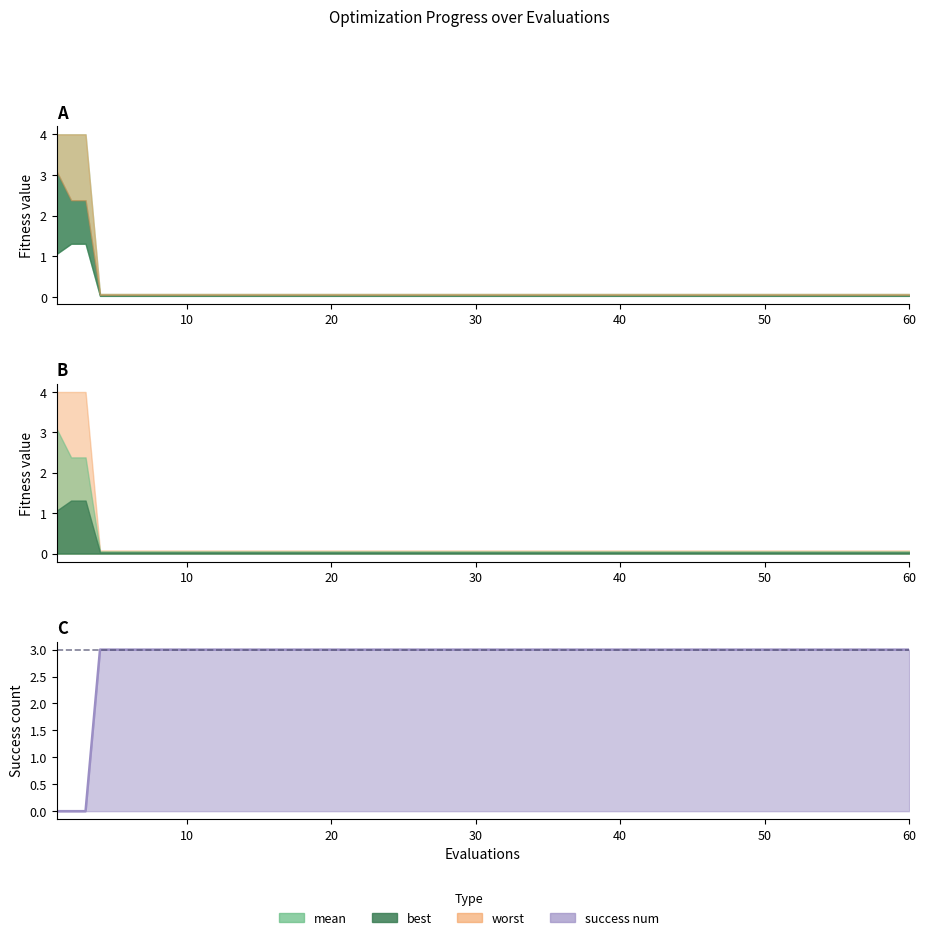

True or false: success num has a value of 0.0 at 1.

True